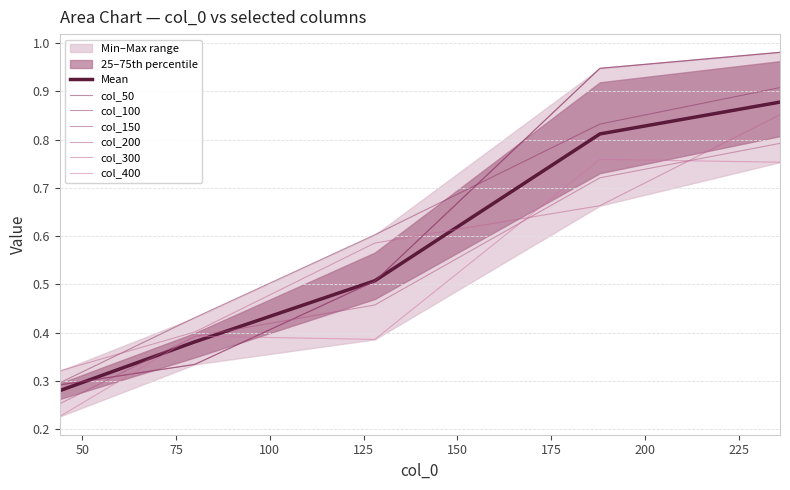

Between 80 and 128, which series saw the biggest shift?

300